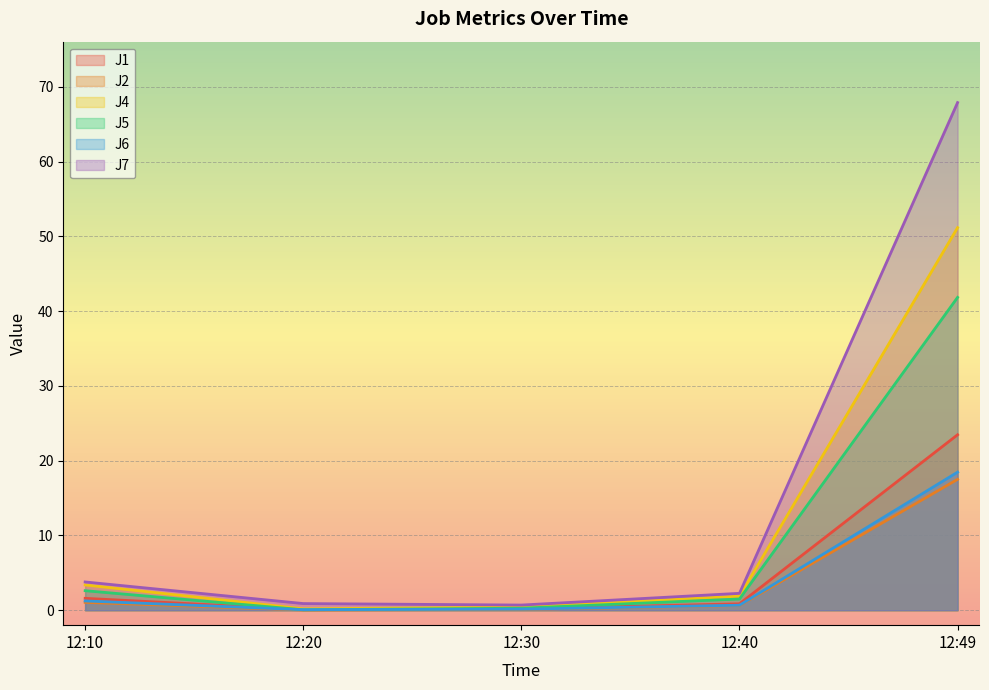

True or false: J4 has a value of 3.3 at 12:40.

False